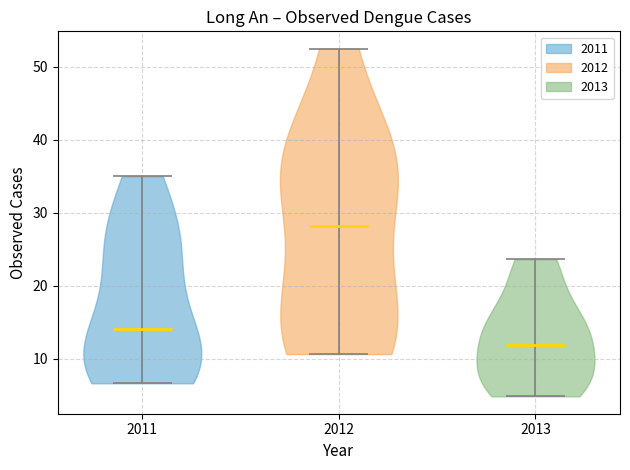

Which violin has the lowest median line?

2013